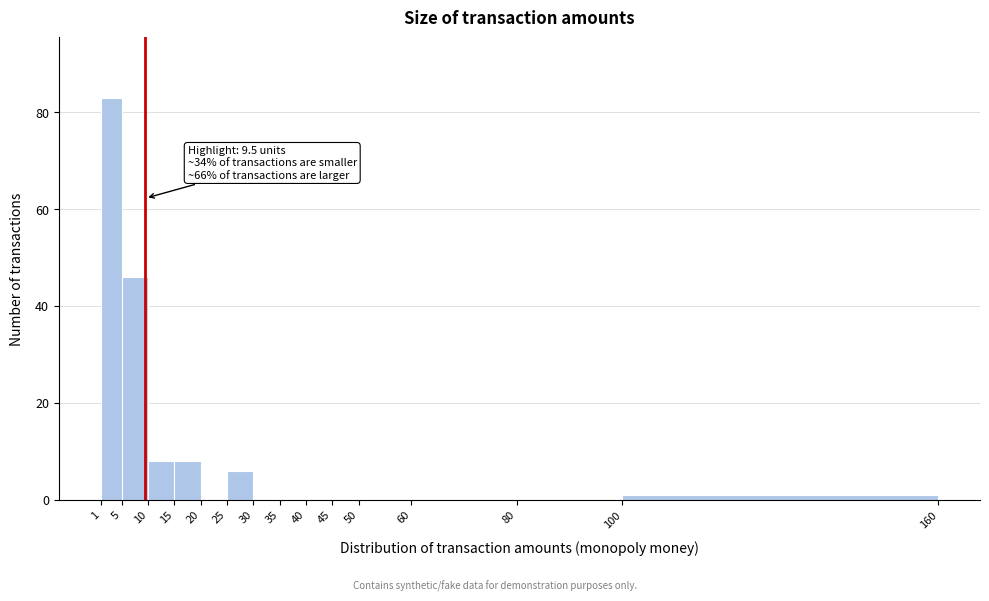

Which range on the x-axis has the tallest bar?

1 to 5